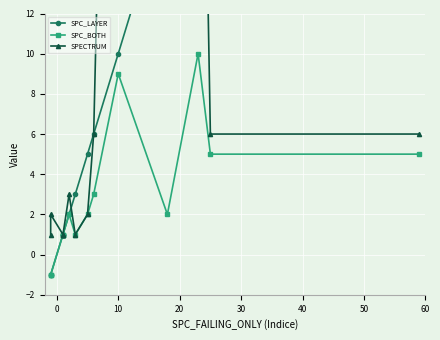

The value of SPC_LAYER at 20 is 1. True or false?

False